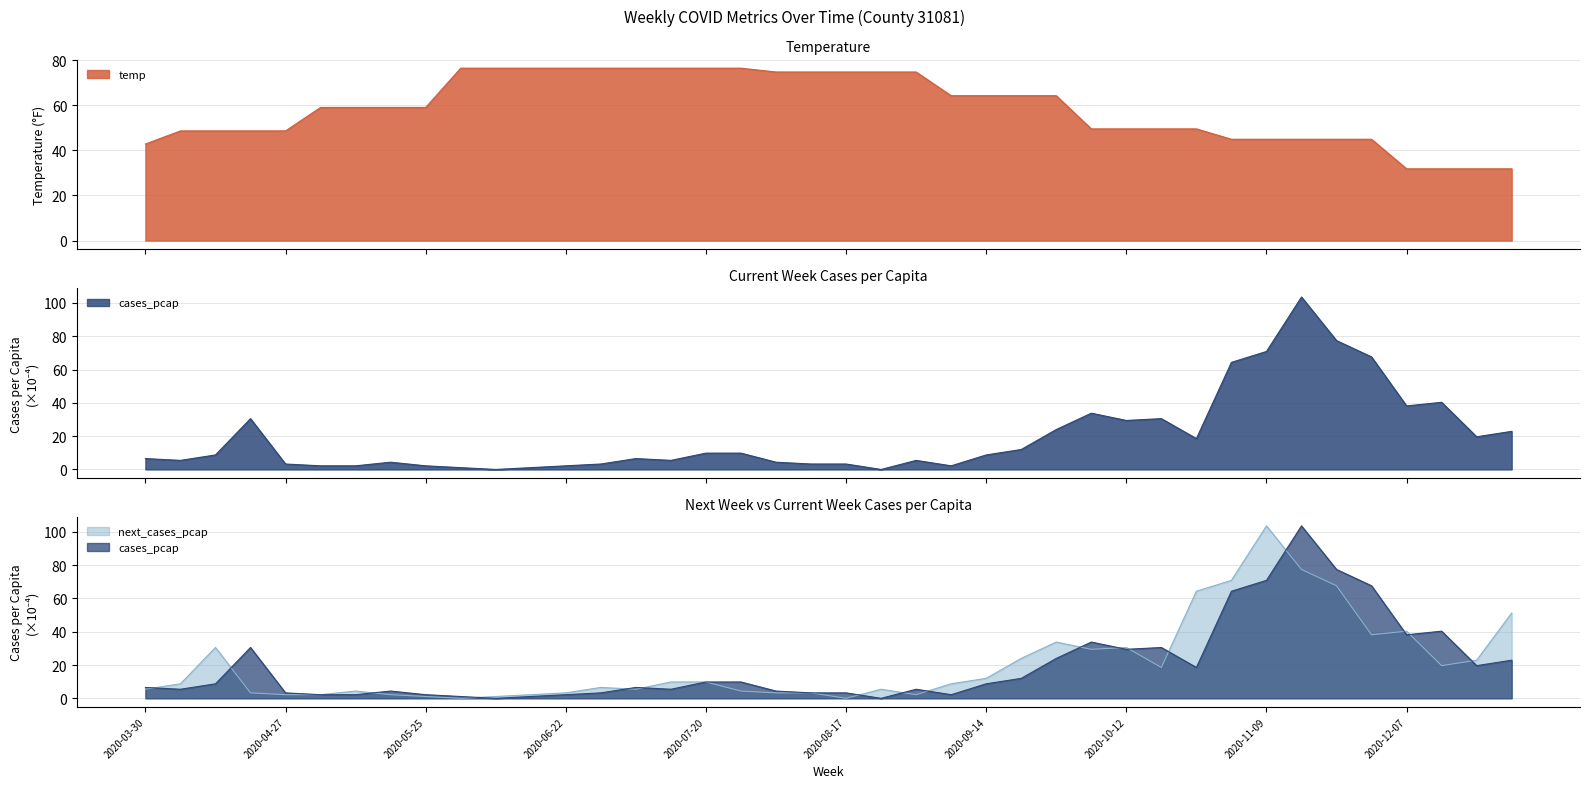

What value does the temp series have at 2020-08-03?

74.7